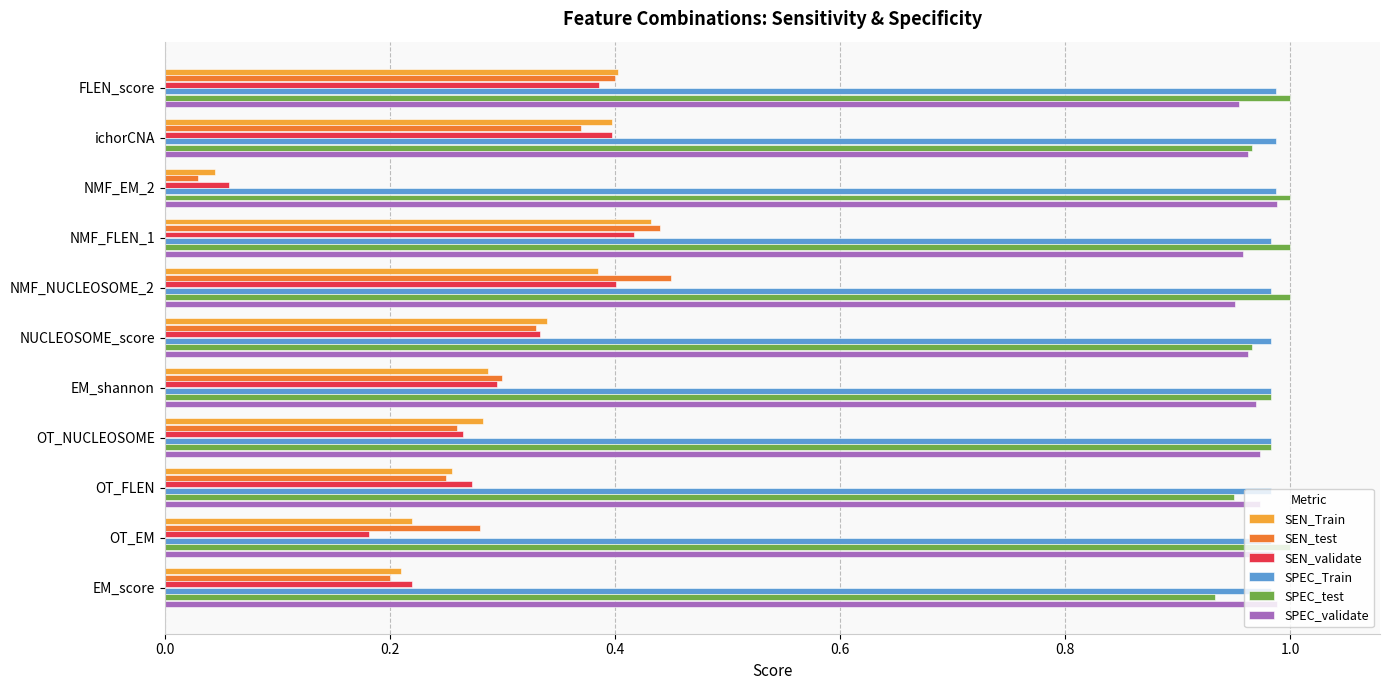

Which series has the widest spread of values?

SEN_test